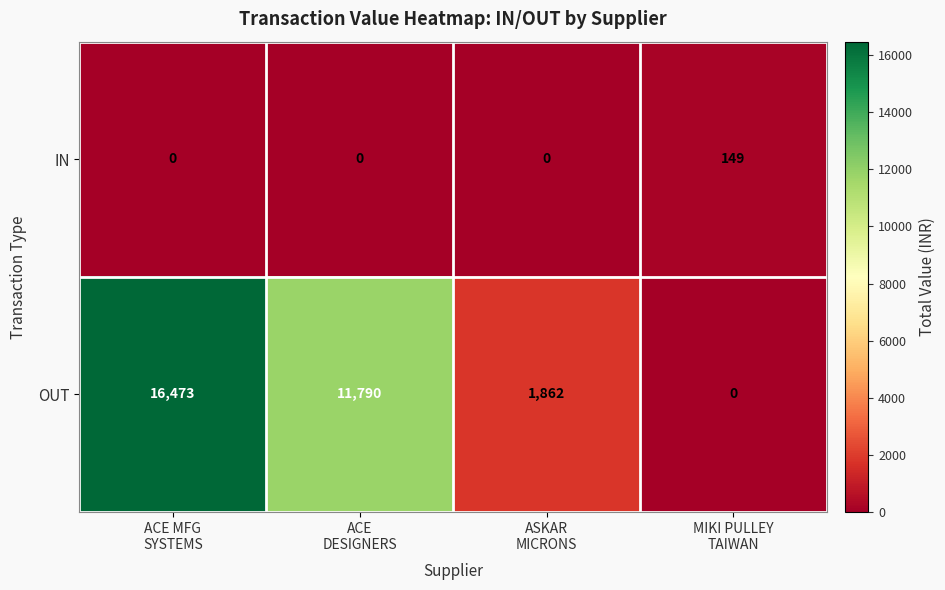

At ACE MFG
SYSTEMS, list the series in order from largest to smallest.

OUT, IN